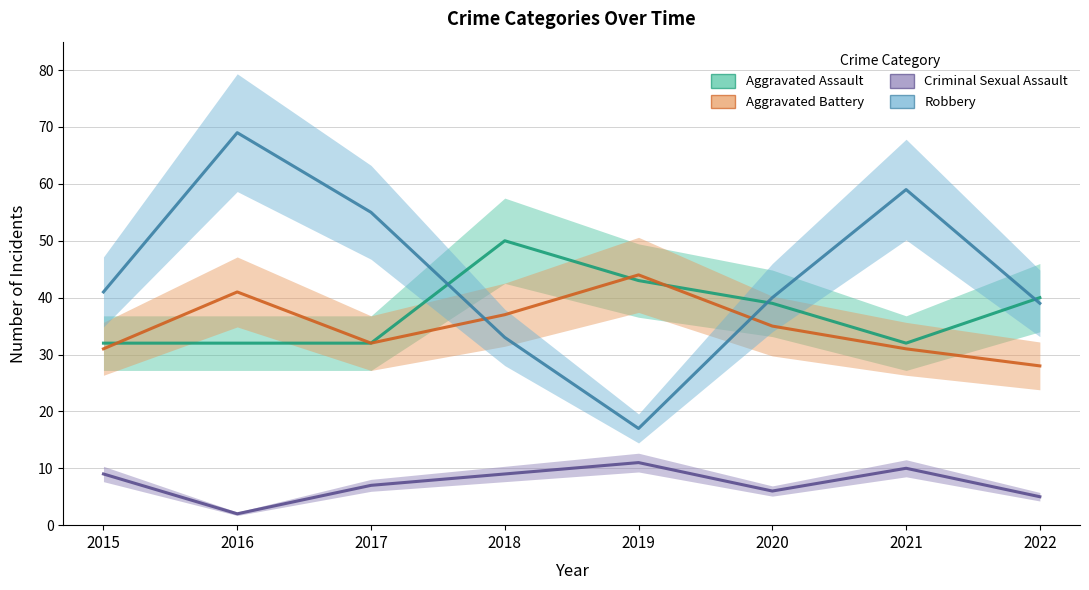

How many lines are shown in the chart?

4